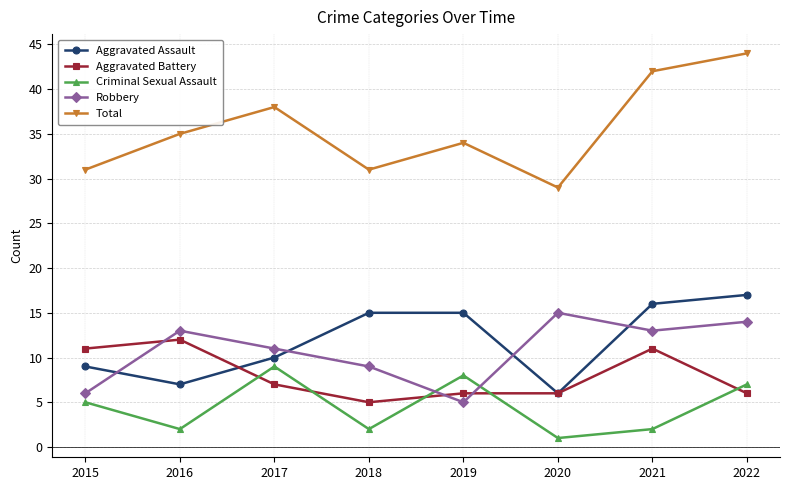

At which label is Total closest to 36?

2016